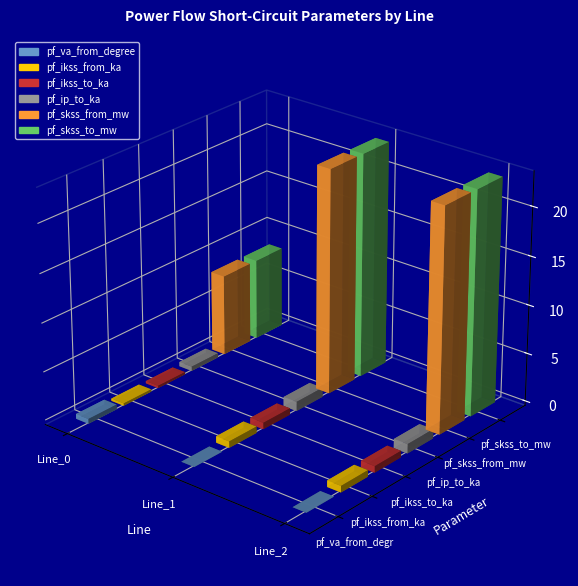

True or false: pf_ip_to_ka has a value of 0.7 at Line_0.

False